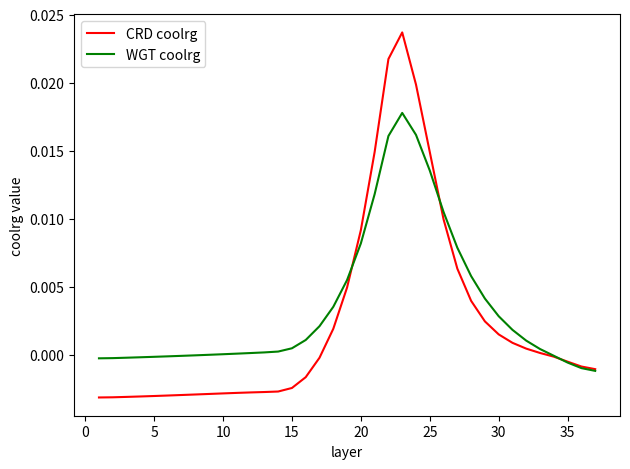

Which series has the widest spread of values?

CRD coolrg